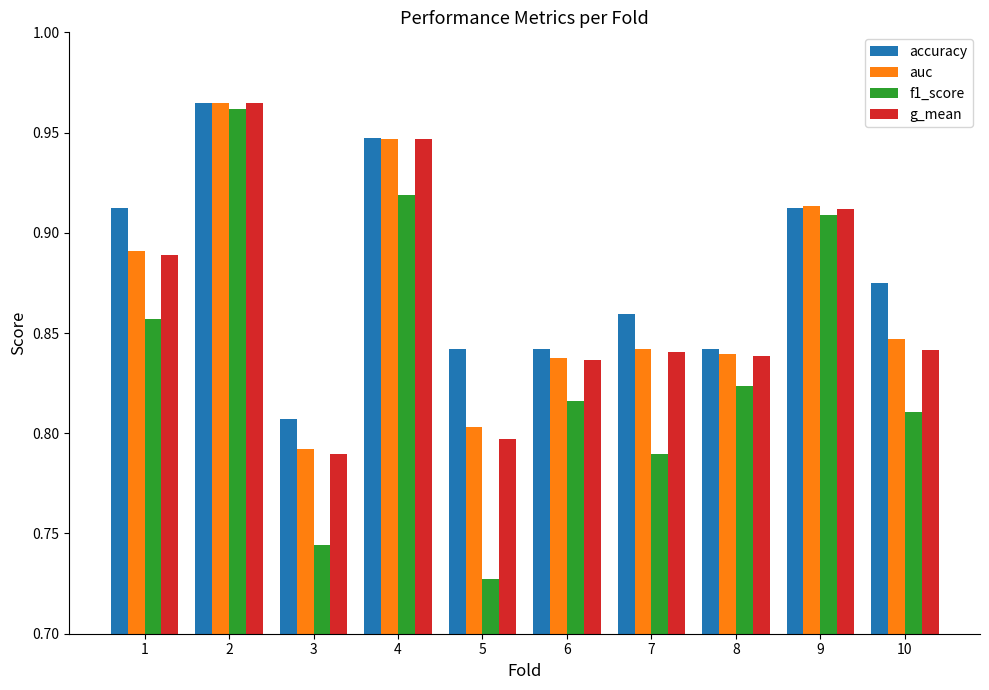

Which label corresponds to the smallest value in the chart?

5